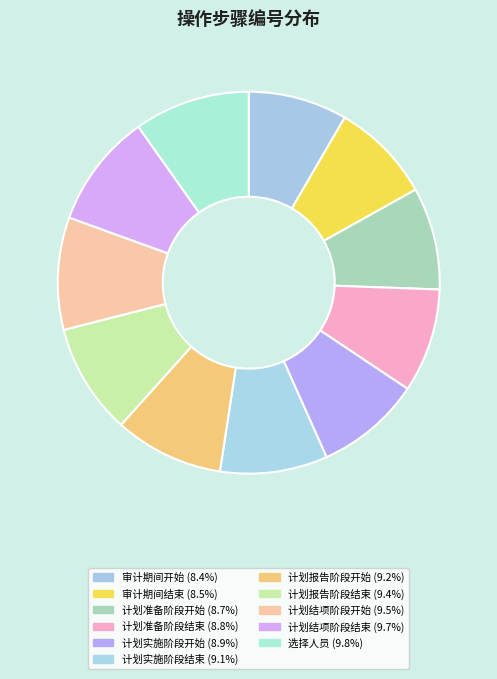

What is the total percentage of 选择人员 and 计划实施阶段开始?

18.8%